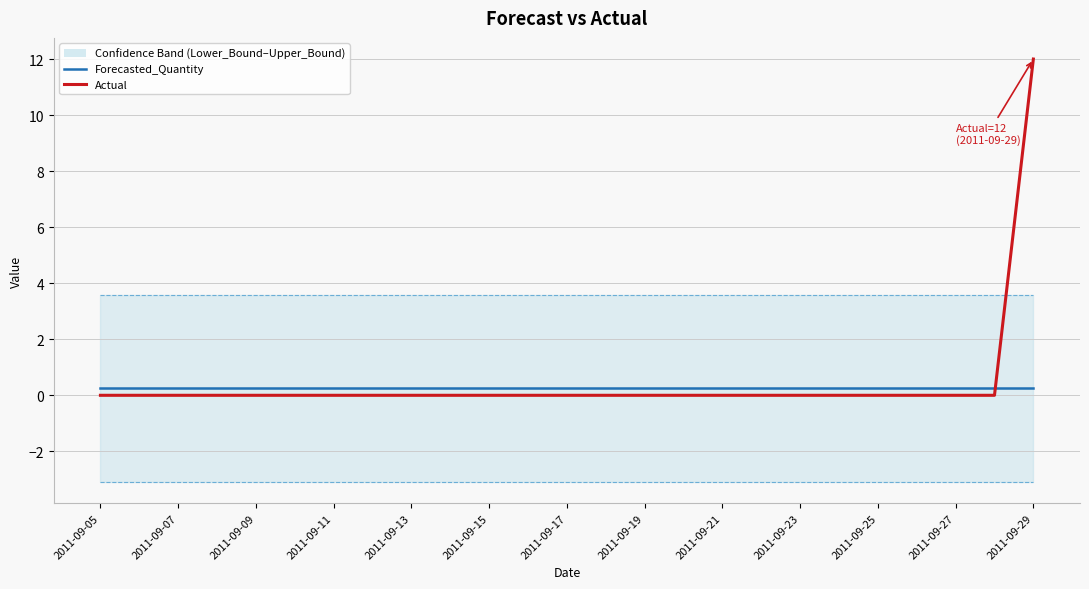

What is the sum of the Lower_Bound values at 2011-09-07 and 2011-09-23?

-6.2